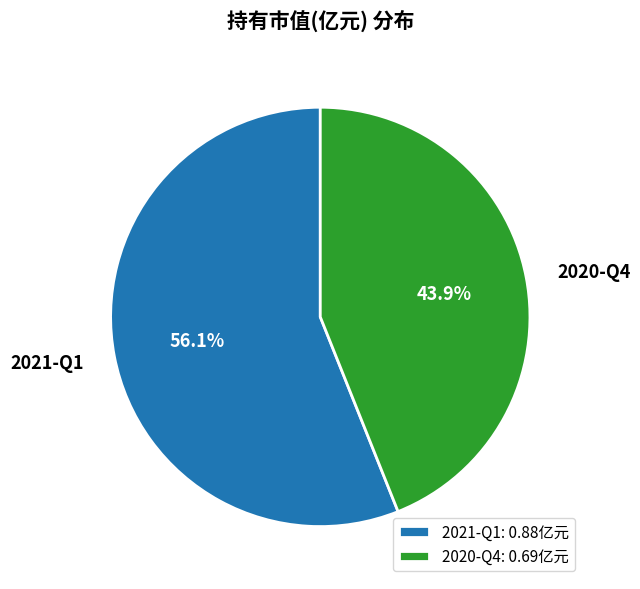

Do 2020-Q4 and 2021-Q1 together represent more than half of the pie?

Yes